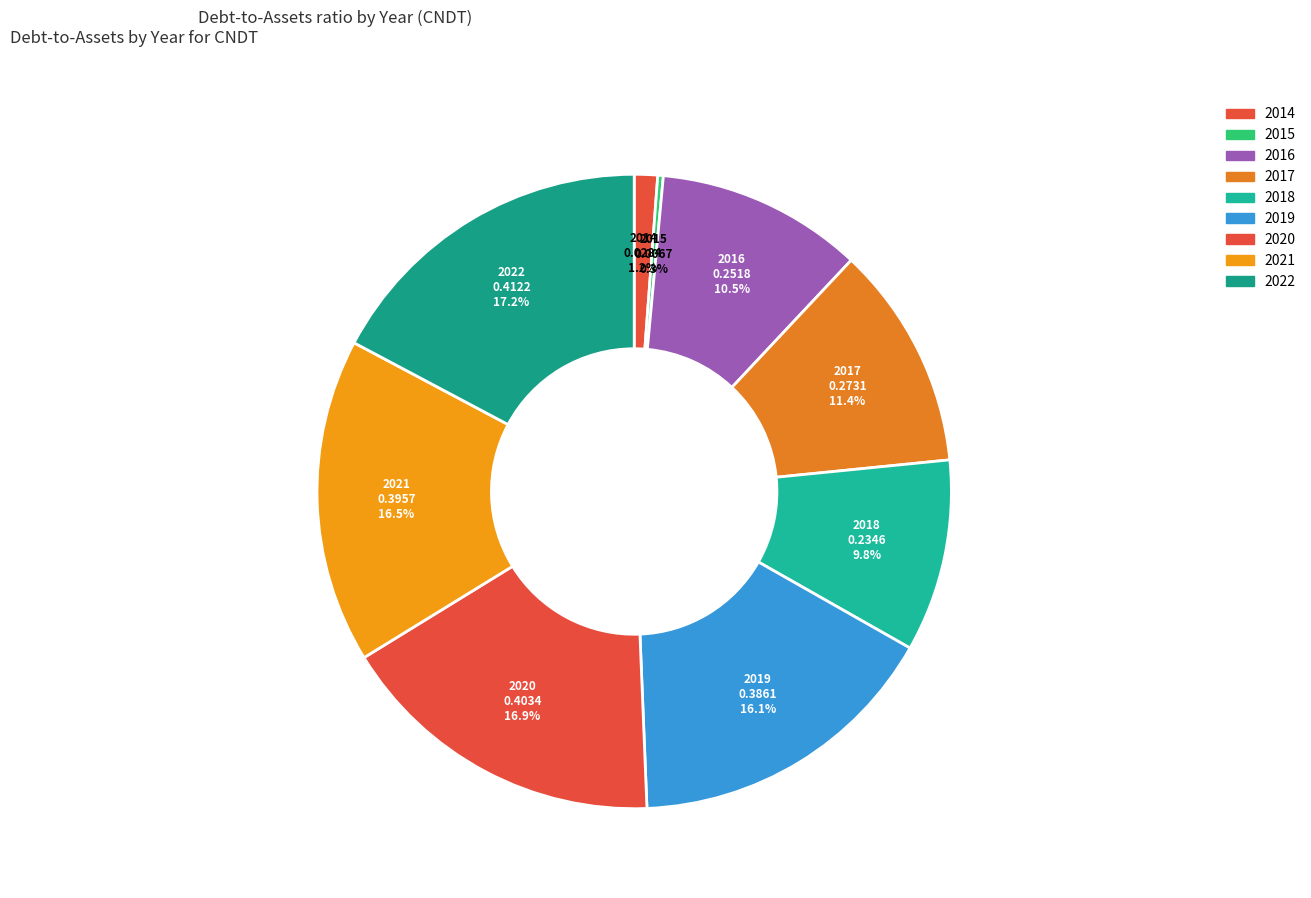

How many segments does this pie chart have?

9